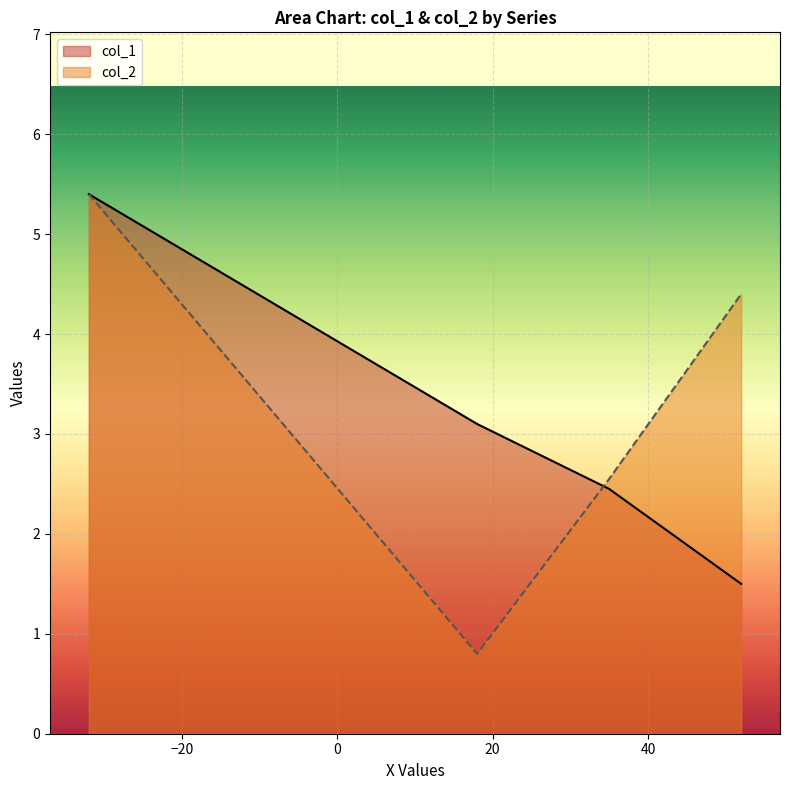

At how many categories does at least one series exceed 2?

4